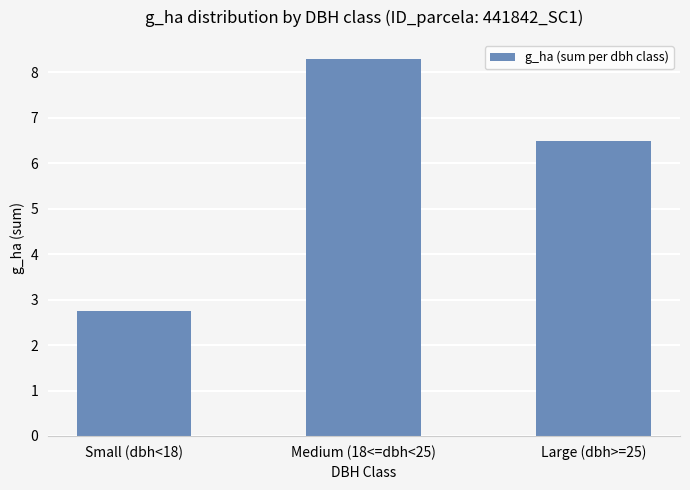

Does the chart contain stacked bars?

No